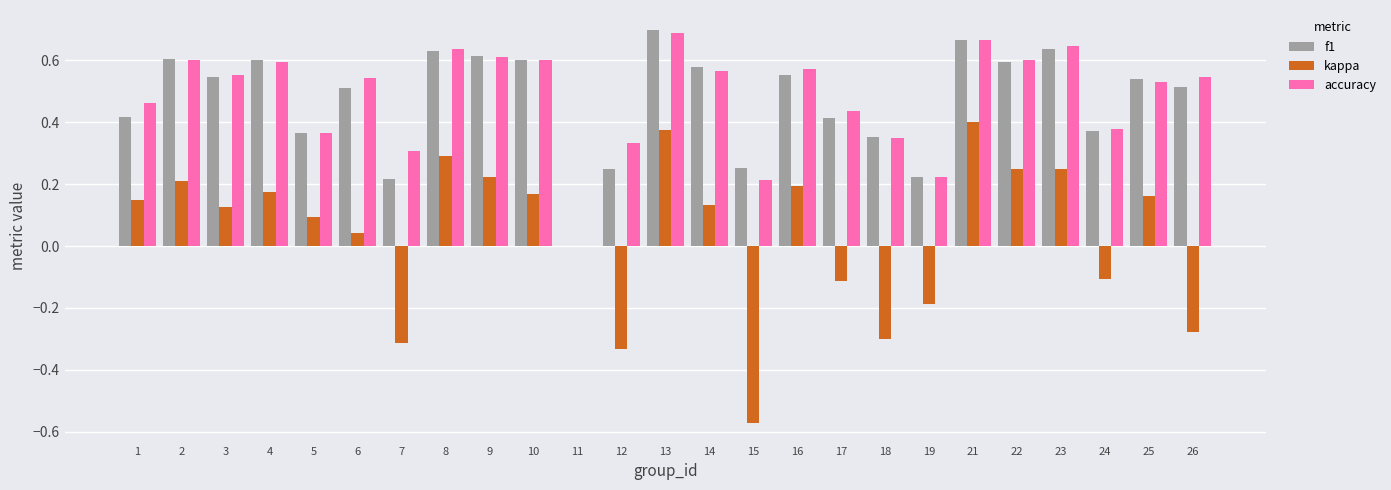

Is the value of f1 at 24 greater than the value of kappa at 4?

Yes